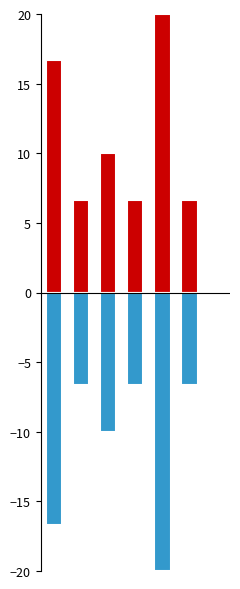

Reading left to right, transcribe all the data shown in this chart.

Positive: 0=16.7	1=6.7	2=10.0	3=6.7	4=20.0	5=6.7	6=0.0
Negative: 0=-16.7	1=-6.7	2=-10.0	3=-6.7	4=-20.0	5=-6.7	6=0.0